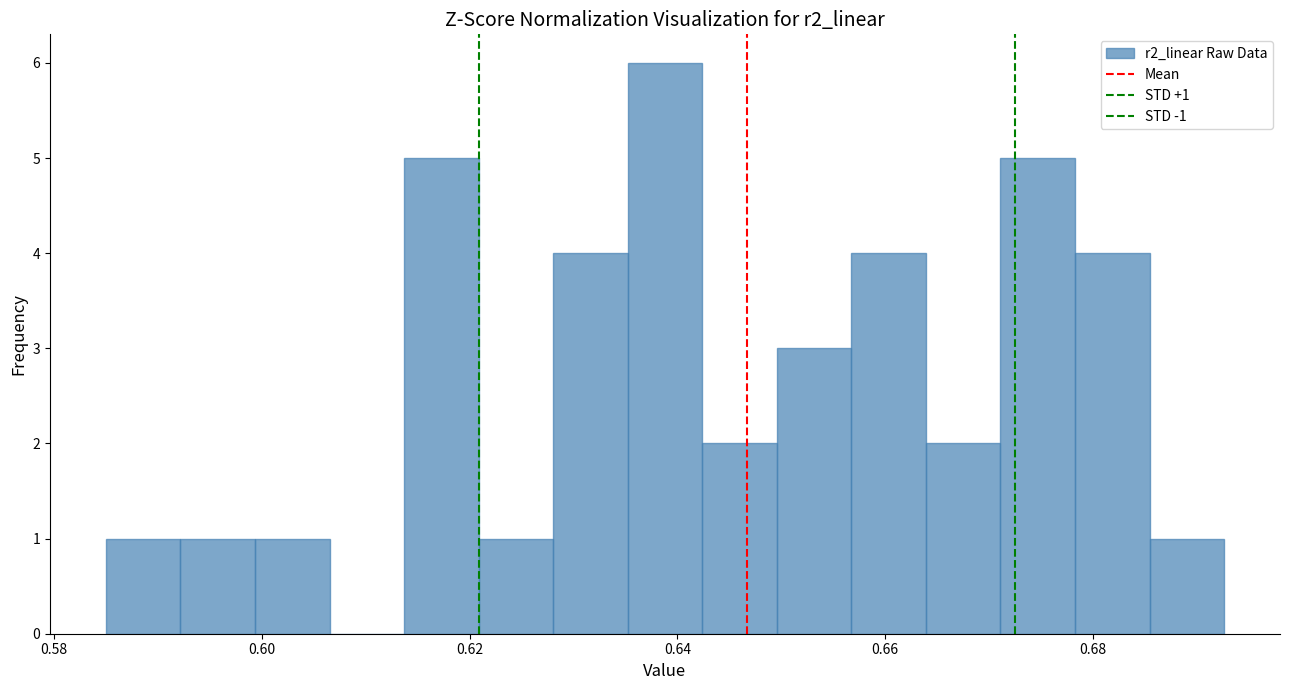

Around what value on the x-axis is the tallest bar? Give the approximate position of its centre, as read against the axis.

0.638